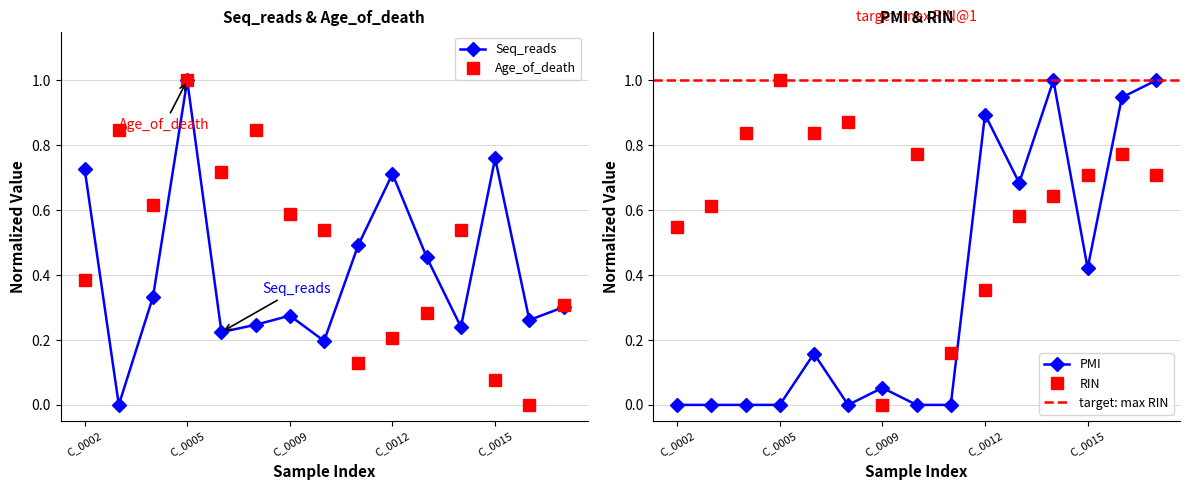

How many values in Age_of_death are above zero?

14